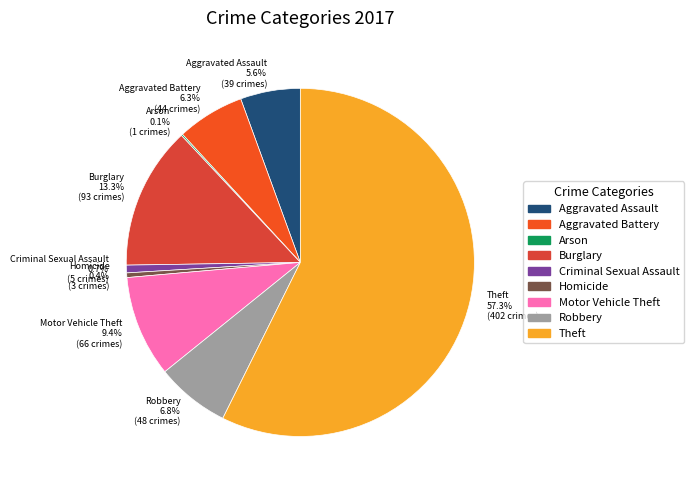

Is there any slice that represents more than half of the pie?

Yes